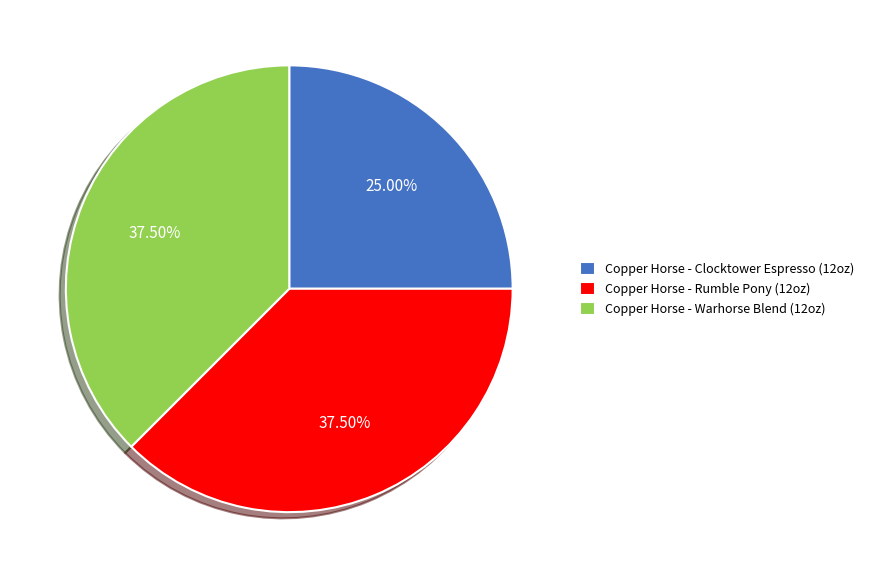

Do Copper Horse - Rumble Pony (12oz) and Copper Horse - Clocktower Espresso (12oz) together represent more than half of the pie?

Yes